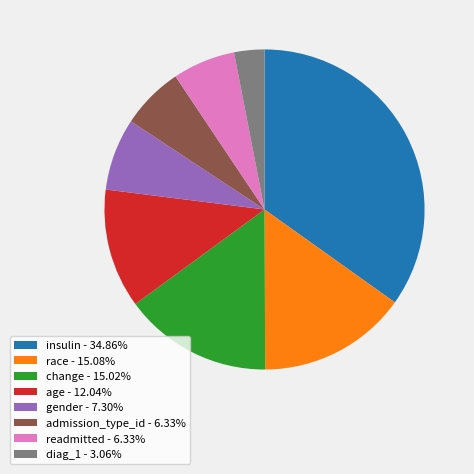

Between age and race, which is larger?

race